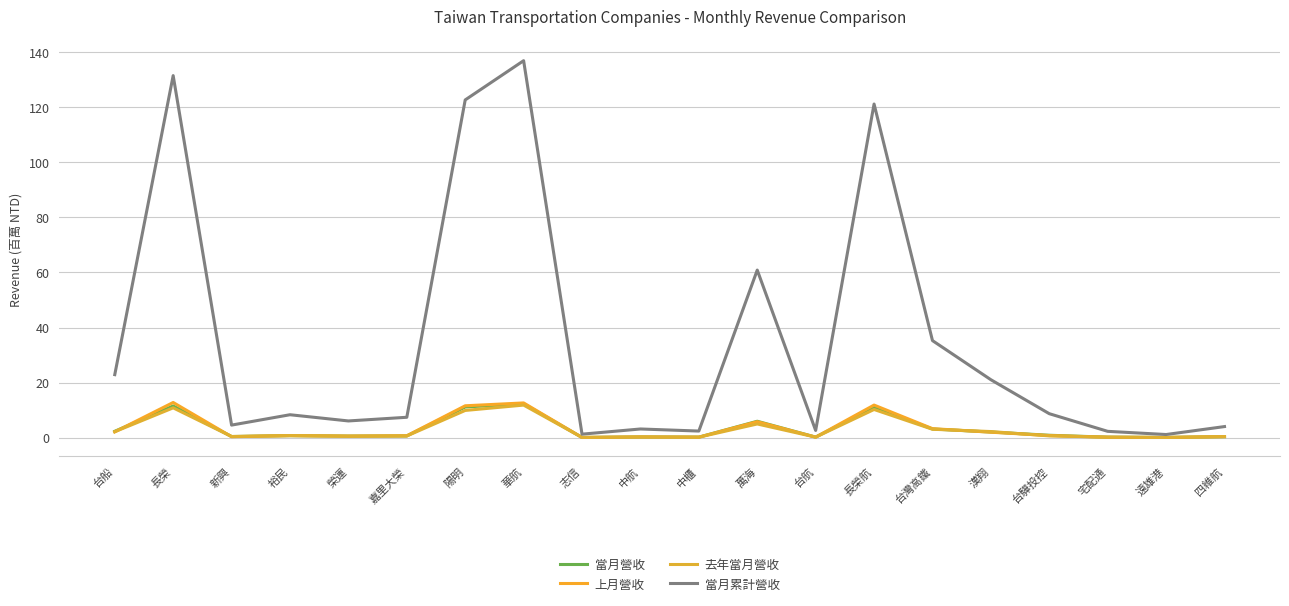

True or false: 去年當月營收 has a value of 0.8 at 裕民.

True